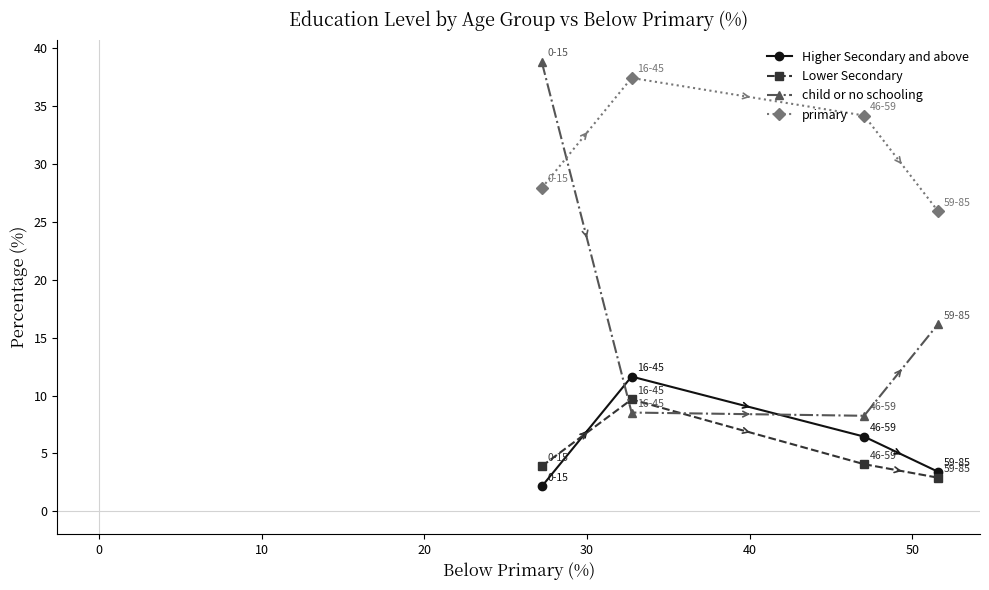

What is the maximum value shown in the chart?

38.8